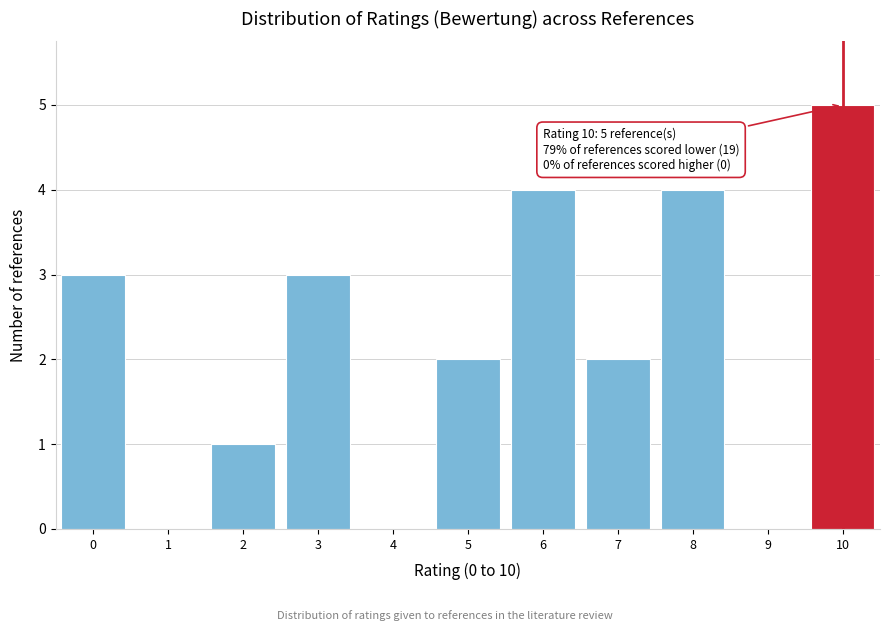

Reading left to right, transcribe all the data shown in this chart.

0=3	1=0	2=1	3=3	4=0	5=2	6=4	7=2	8=4	9=0	10=5